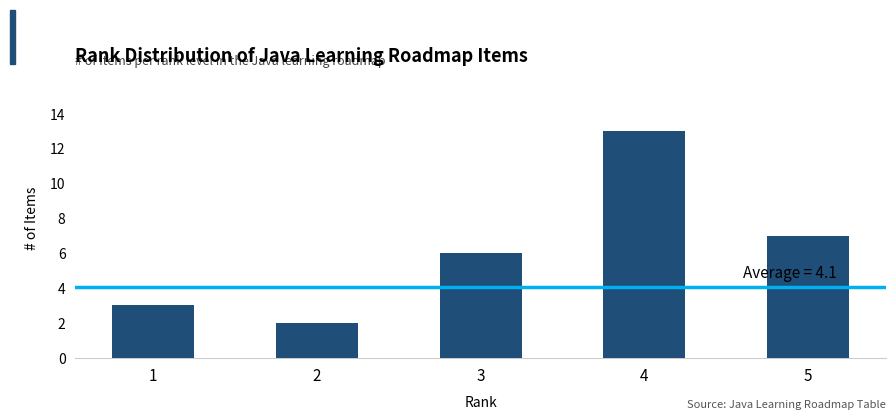

Reading left to right, what are all the values shown in this chart?

3	2	6	13	7